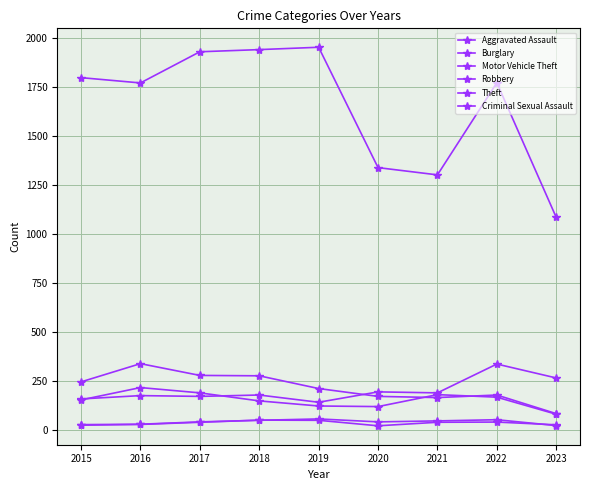

The Motor Vehicle Theft series shows 99 at 2022. True or false?

False